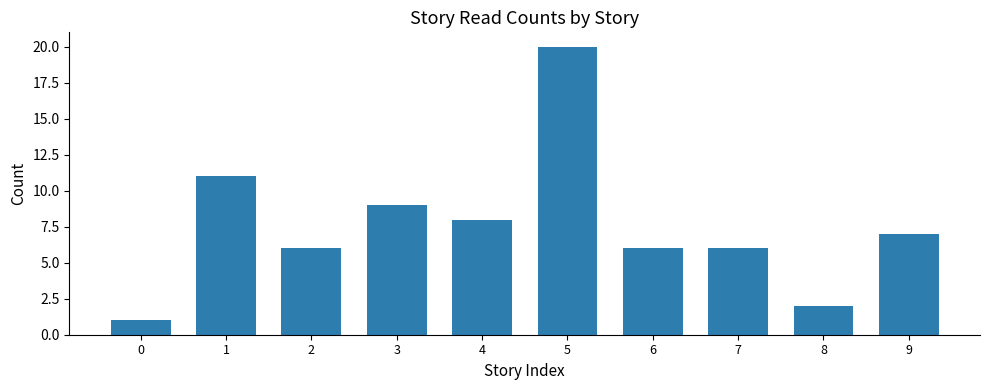

What is the change in value from 0 to 4?

+7